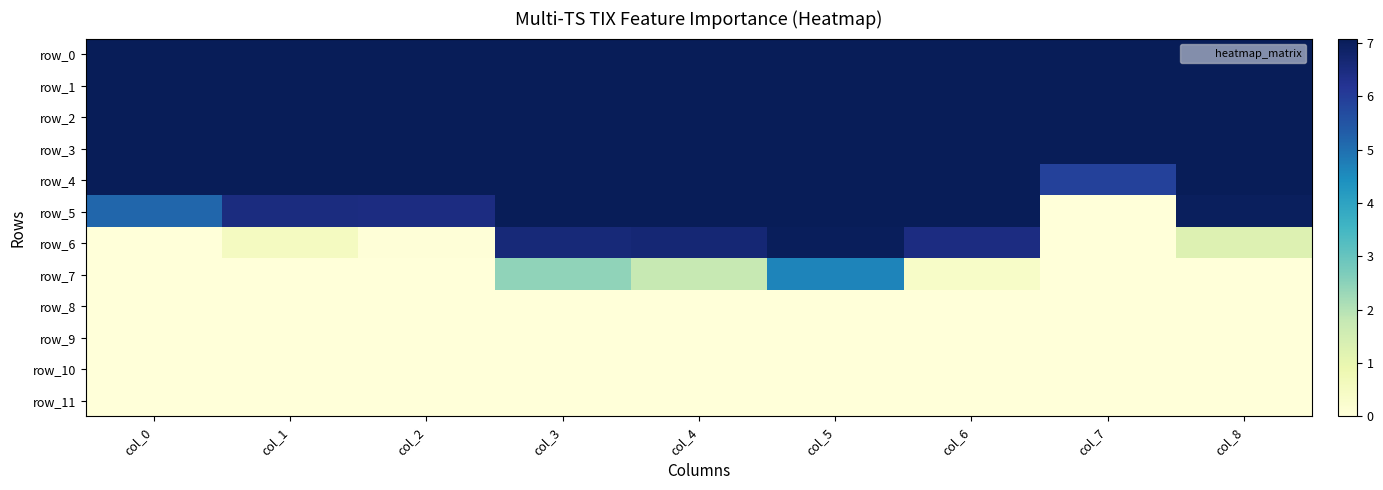

Reading right to left, what are all the values shown in this chart?

row_0: col_8=7.1	col_7=7.1	col_6=7.1	col_5=7.1	col_4=7.1	col_3=7.1	col_2=7.1	col_1=7.1	col_0=7.1
row_1: col_8=7.1	col_7=7.1	col_6=7.1	col_5=7.1	col_4=7.1	col_3=7.1	col_2=7.1	col_1=7.1	col_0=7.1
row_2: col_8=7.1	col_7=7.1	col_6=7.1	col_5=7.1	col_4=7.1	col_3=7.1	col_2=7.1	col_1=7.1	col_0=7.1
row_3: col_8=7.1	col_7=7.1	col_6=7.1	col_5=7.1	col_4=7.1	col_3=7.1	col_2=7.1	col_1=7.1	col_0=7.1
row_4: col_8=7.1	col_7=5.9	col_6=7.1	col_5=7.1	col_4=7.1	col_3=7.1	col_2=7.1	col_1=7.1	col_0=7.1
row_5: col_8=7.0	col_7=0.0	col_6=7.1	col_5=7.1	col_4=7.1	col_3=7.1	col_2=6.5	col_1=6.5	col_0=5.1
row_6: col_8=1.2	col_7=0.0	col_6=6.5	col_5=7.0	col_4=6.7	col_3=6.6	col_2=0.0	col_1=0.6	col_0=0.0
row_7: col_8=0.0	col_7=0.0	col_6=0.4	col_5=4.6	col_4=1.8	col_3=2.4	col_2=0.0	col_1=0.0	col_0=0.0
row_8: col_8=0.0	col_7=0.0	col_6=0.0	col_5=0.0	col_4=0.0	col_3=0.0	col_2=0.0	col_1=0.0	col_0=0.0
row_9: col_8=0.0	col_7=0.0	col_6=0.0	col_5=0.0	col_4=0.0	col_3=0.0	col_2=0.0	col_1=0.0	col_0=0.0
row_10: col_8=0.0	col_7=0.0	col_6=0.0	col_5=0.0	col_4=0.0	col_3=0.0	col_2=0.0	col_1=0.0	col_0=0.0
row_11: col_8=0.0	col_7=0.0	col_6=0.0	col_5=0.0	col_4=0.0	col_3=0.0	col_2=0.0	col_1=0.0	col_0=0.0